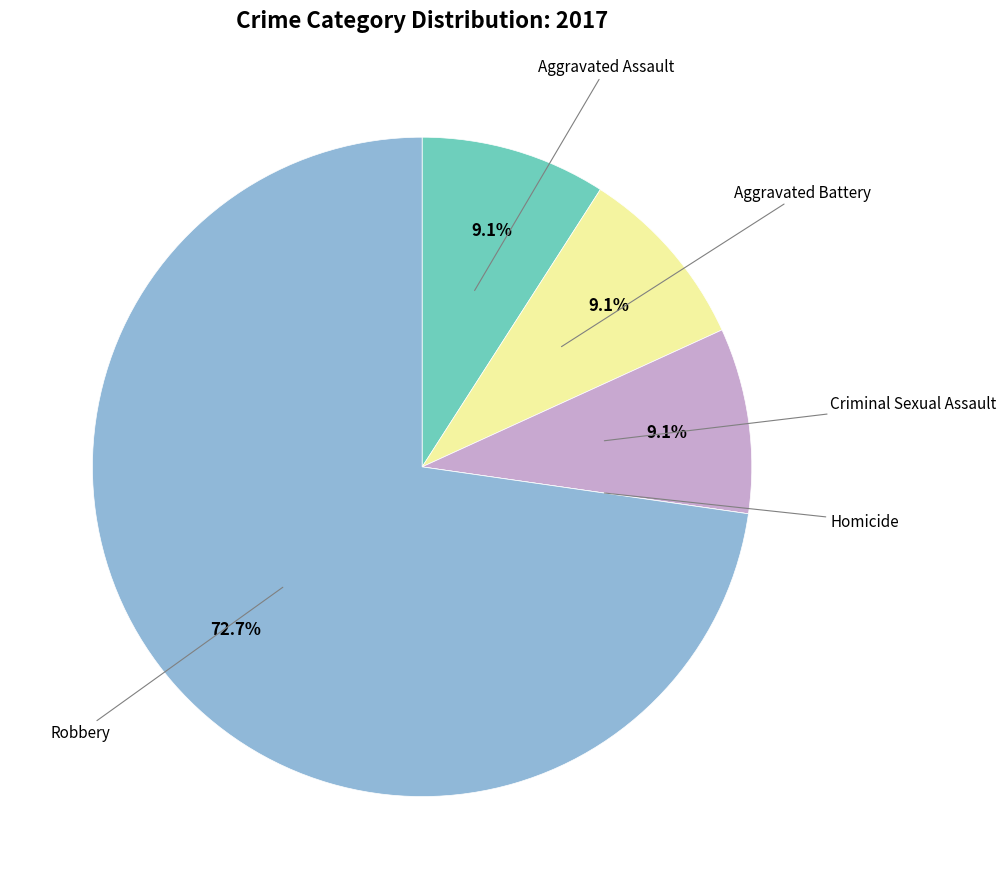

Is there a majority slice in this chart?

Yes